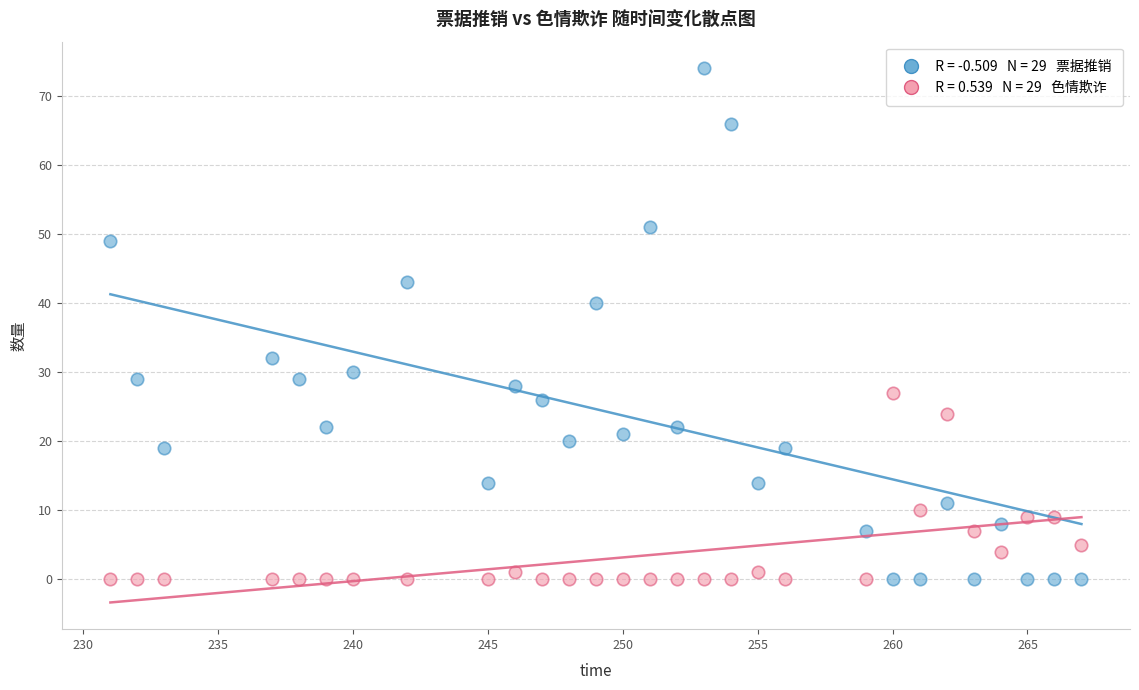

Across all series, what Y value is closest to 37?

40